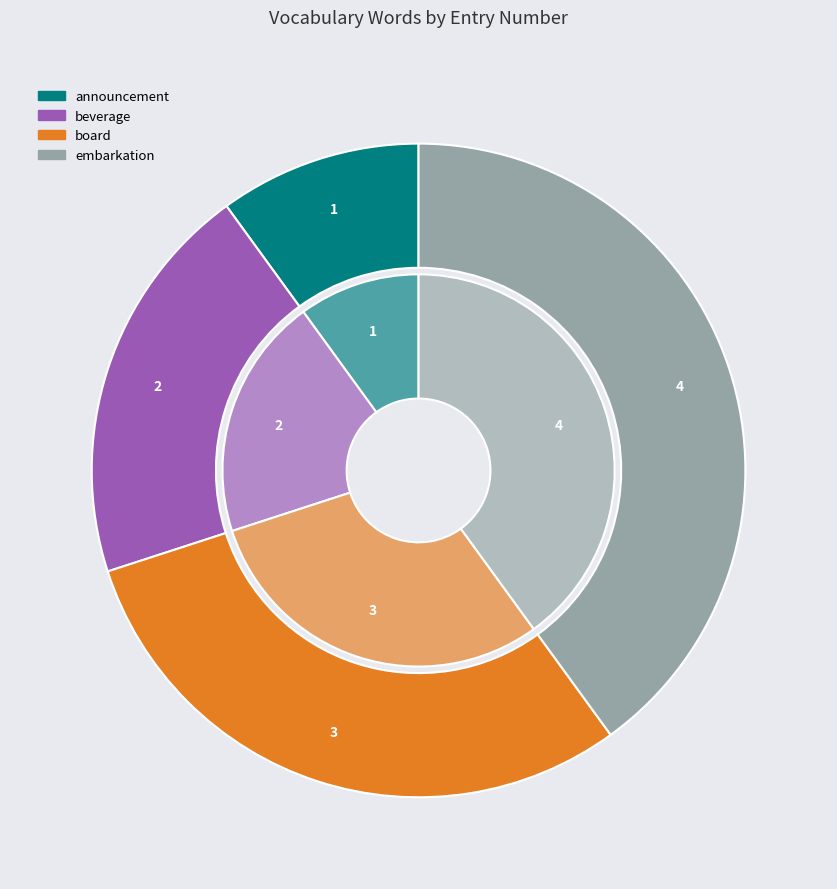

What percentage is the beverage slice, to the nearest percent?

20%